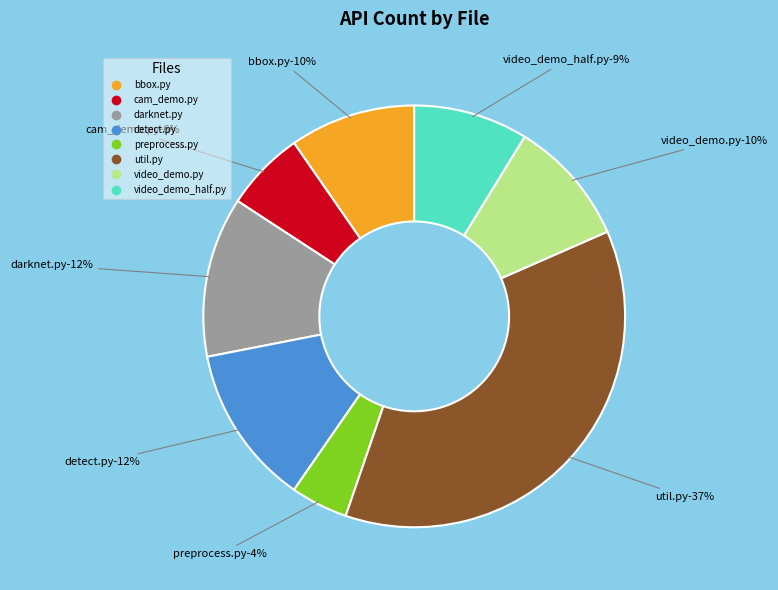

What percentage is the video_demo.py slice, to the nearest percent?

10%